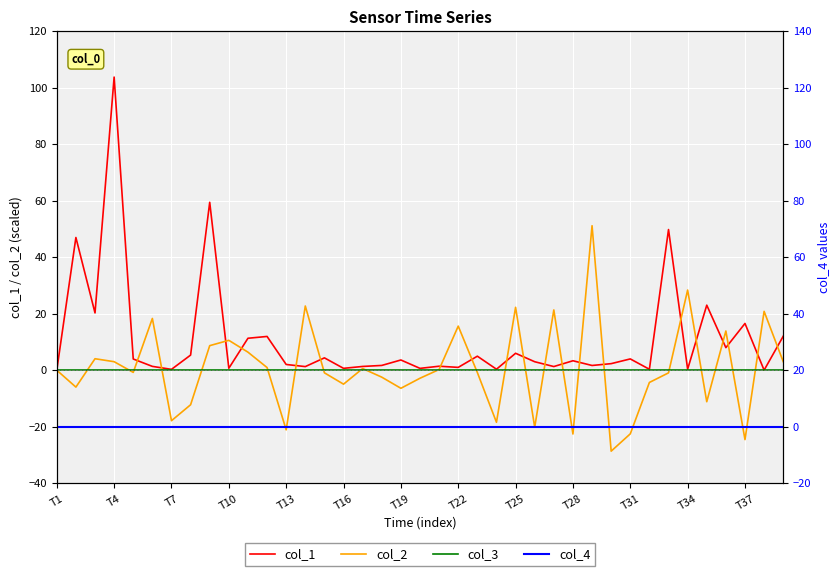

What is the maximum value shown in the chart?

103.7